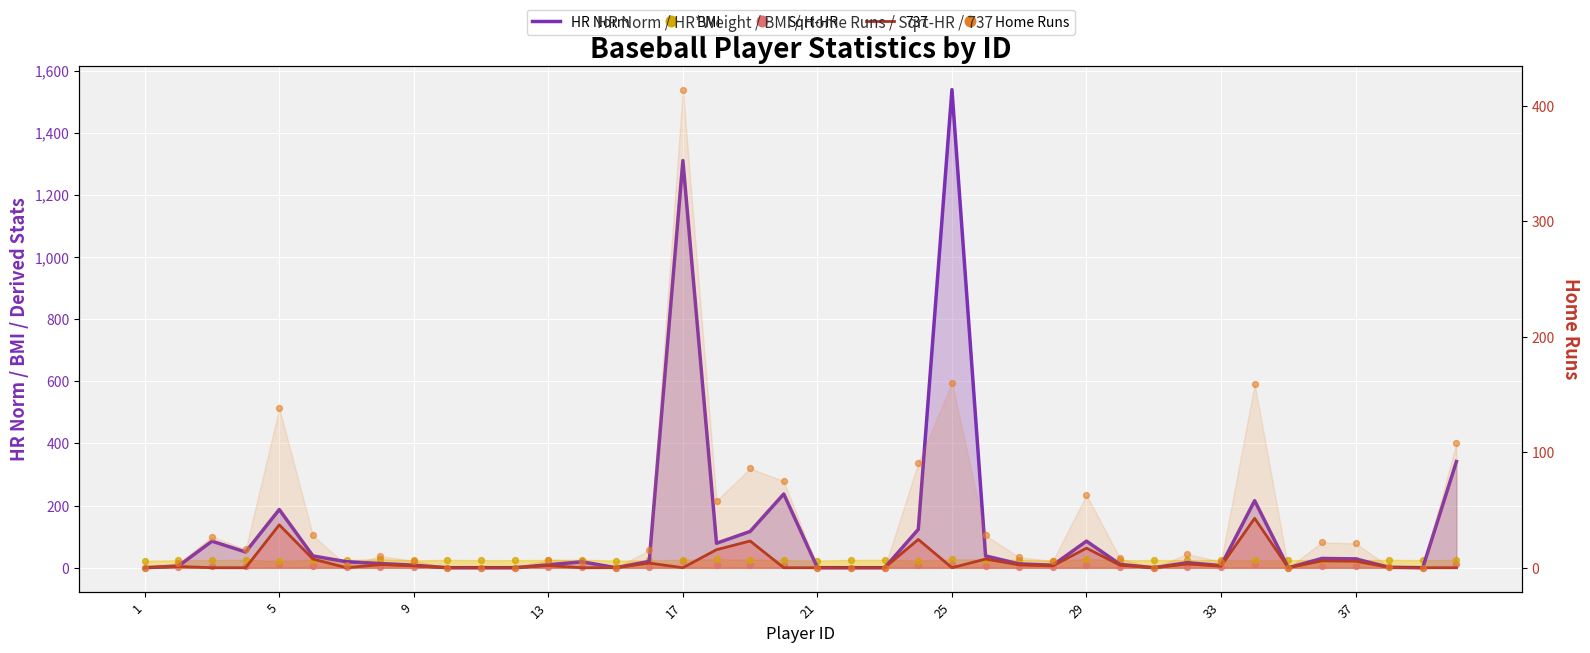

Which series has the largest total across all categories?

HR Norm